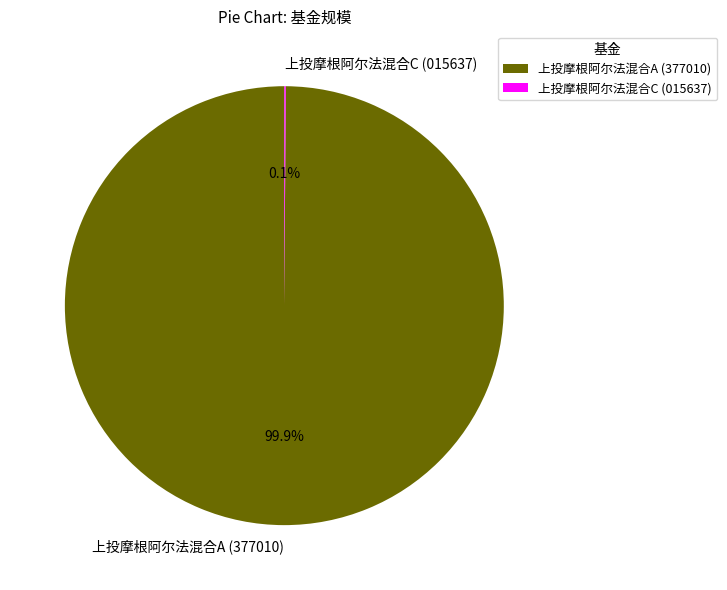

Does 上投摩根阿尔法混合A (377010) account for over 50% of the chart?

Yes